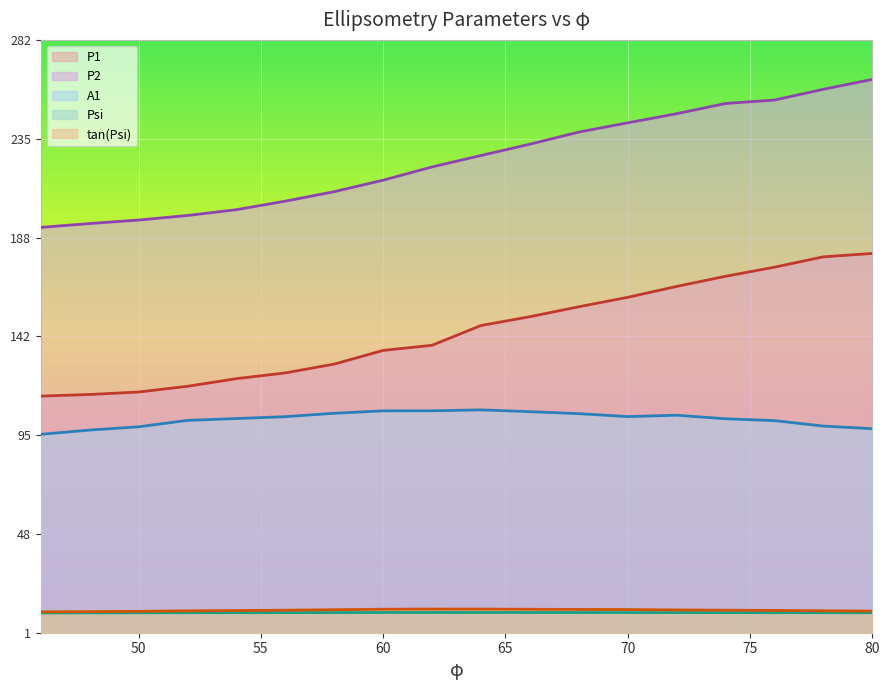

How many series are shown in this chart?

5